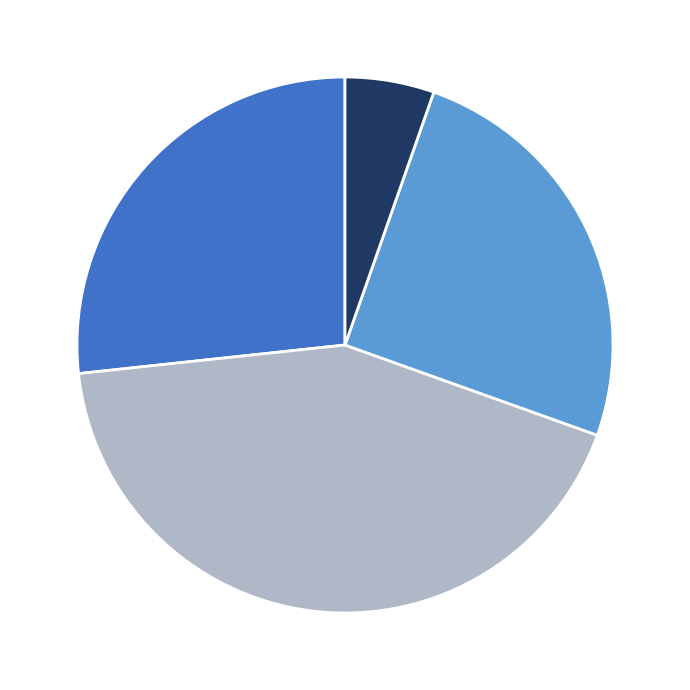

Does any single category account for the majority?

No